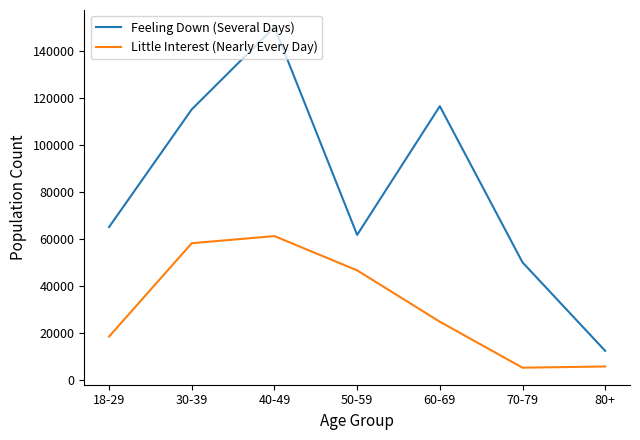

Where is Little Interest (Nearly Every Day) nearest to the value 33303?

60-69